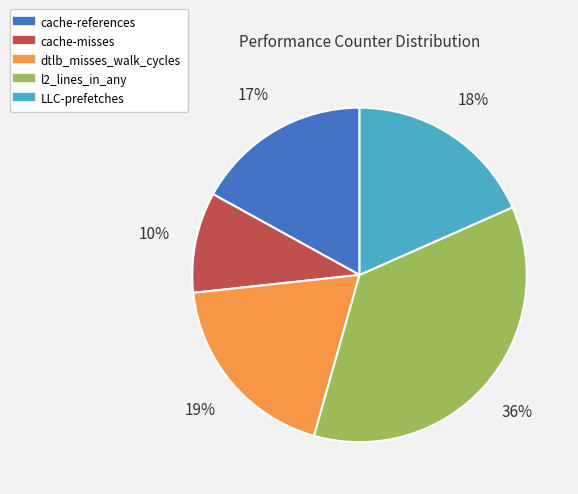

Which has a higher value, l2_lines_in_any or dtlb_misses_walk_cycles?

l2_lines_in_any